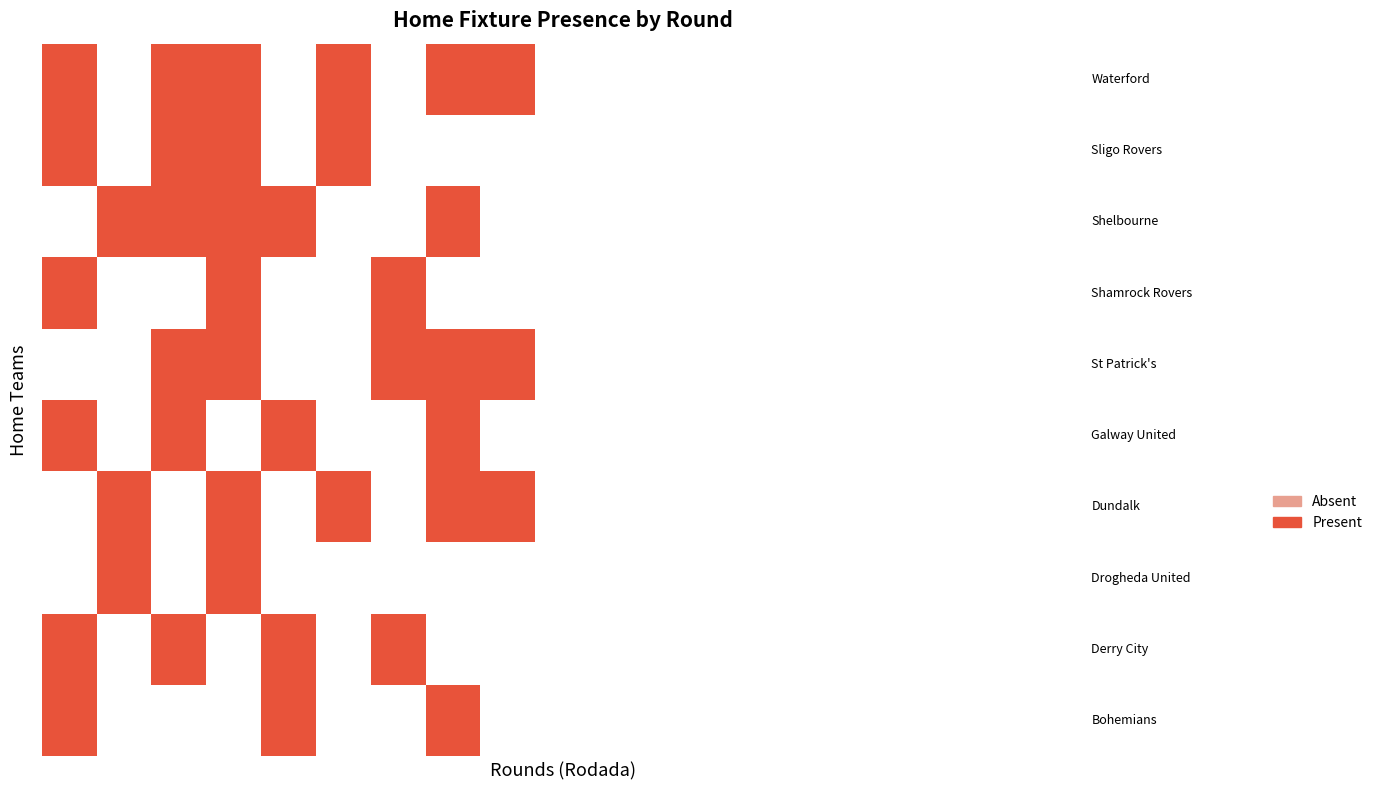

How many data points in Sligo Rovers are above 0?

4